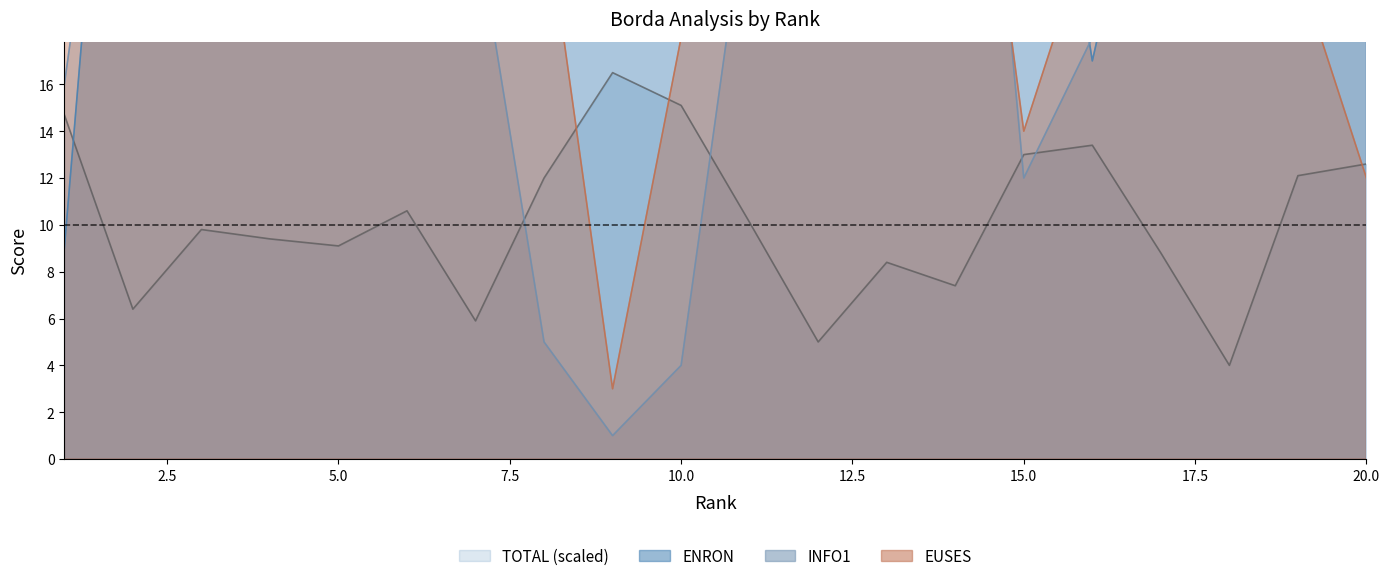

Between 4 and 12, which series saw the biggest shift?

ENRON